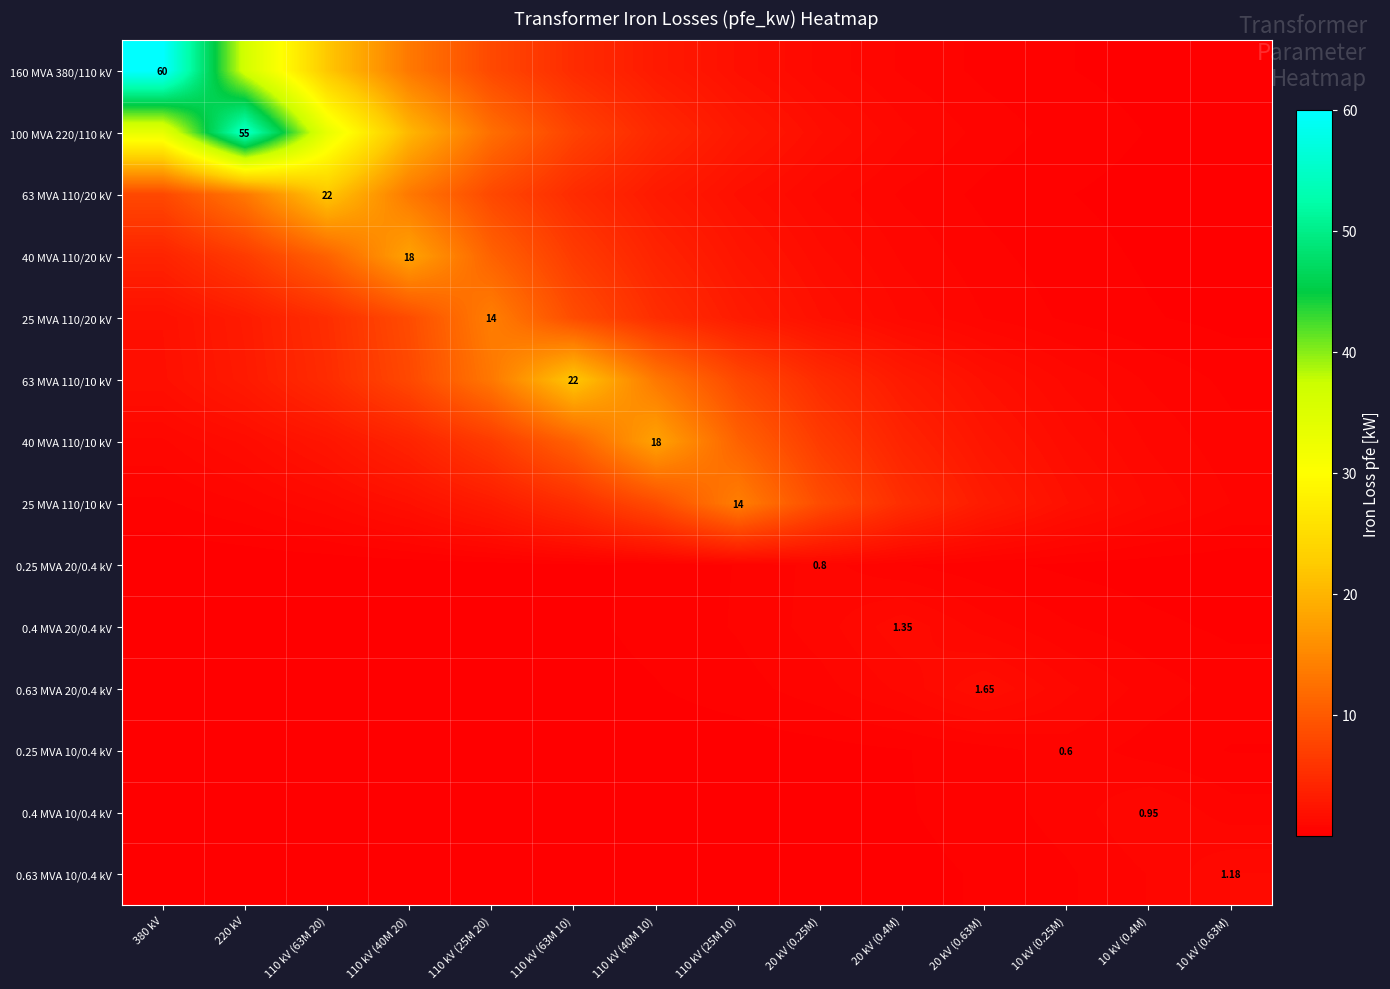

Is the value of 0.63 MVA 20/0.4 kV at 20 kV (0.63M) greater than the value of 63 MVA 110/20 kV at 110 kV (63M 20)?

No